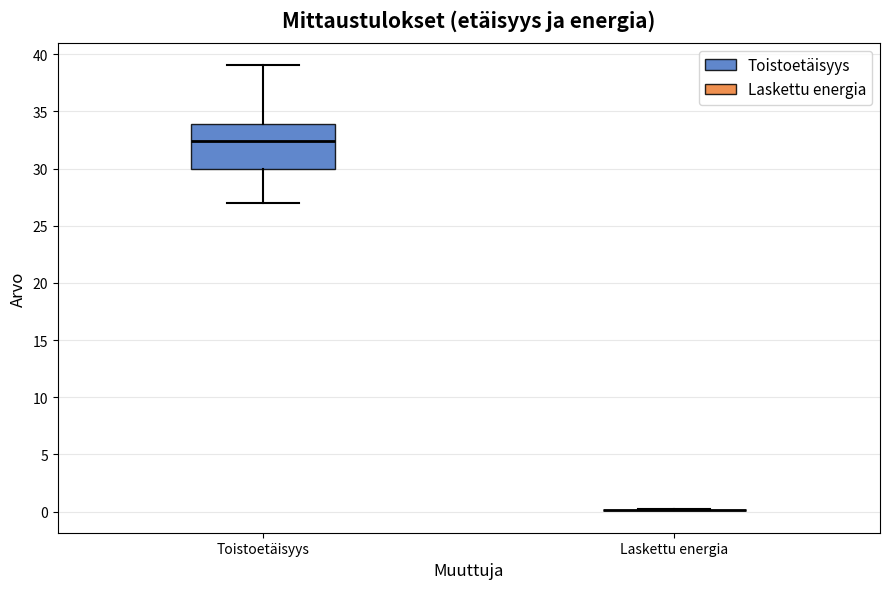

Reading left to right, read every box against the y-axis: the position of its median line, the range the box covers, and the ends of its whiskers. The values are not printed on the chart, so give them approximately, as read against the axis.

Toistoetäisyys: median 32.5, box 30.0 to 34.0, whiskers 27.0 to 39.0
Laskettu energia: box collapsed to a line at 0.0, whiskers 0.0 to 0.0